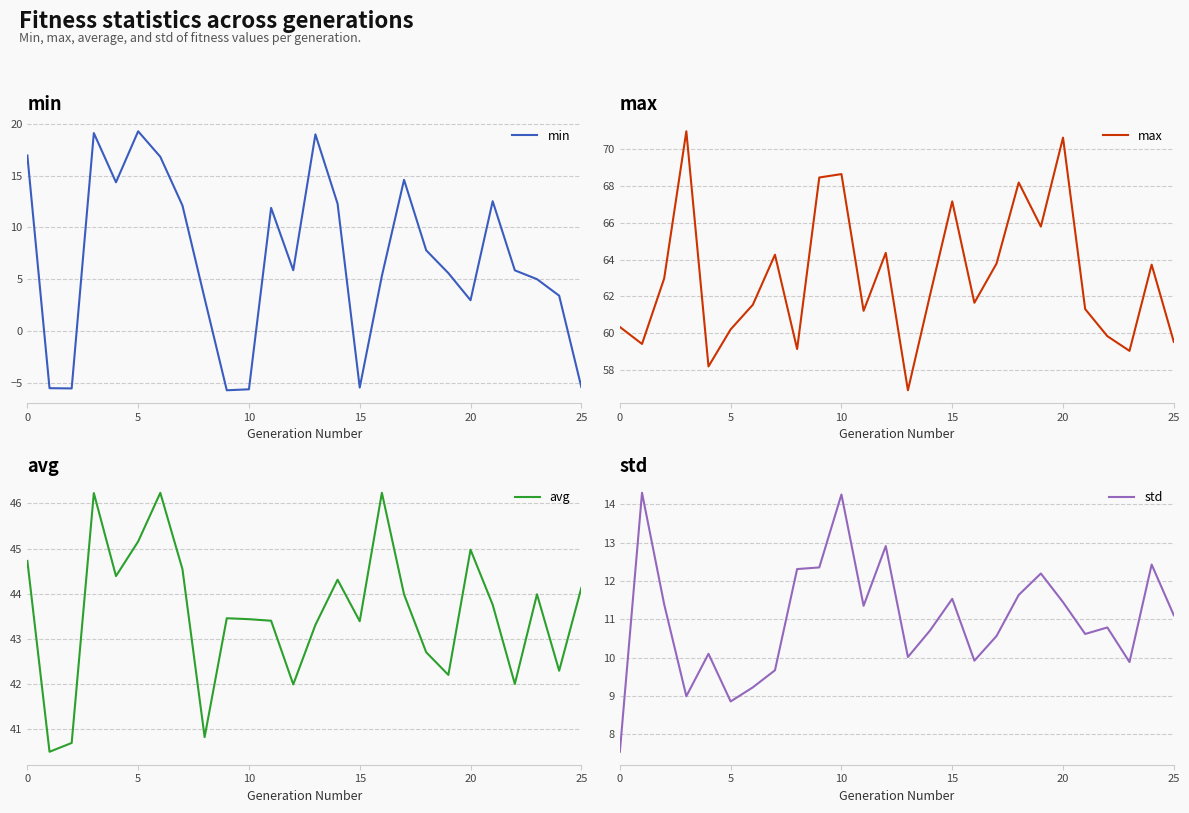

What is the label of the 24th point from the left?

23